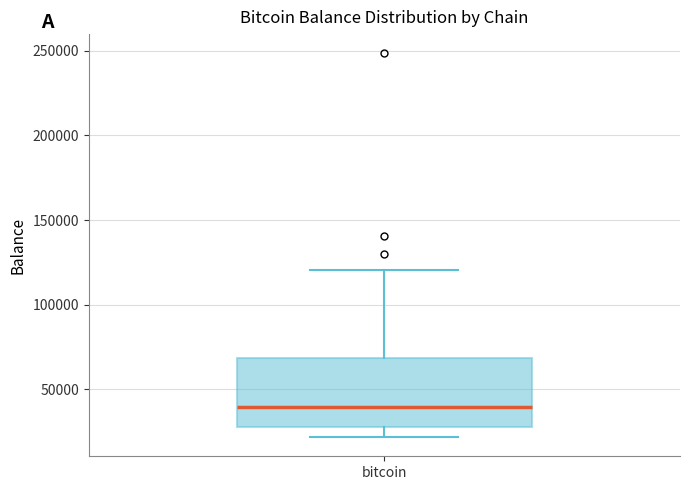

Where does the lower whisker of the box for bitcoin end on the y-axis? The values are not printed on the chart, so give them approximately, as read against the axis.

20000